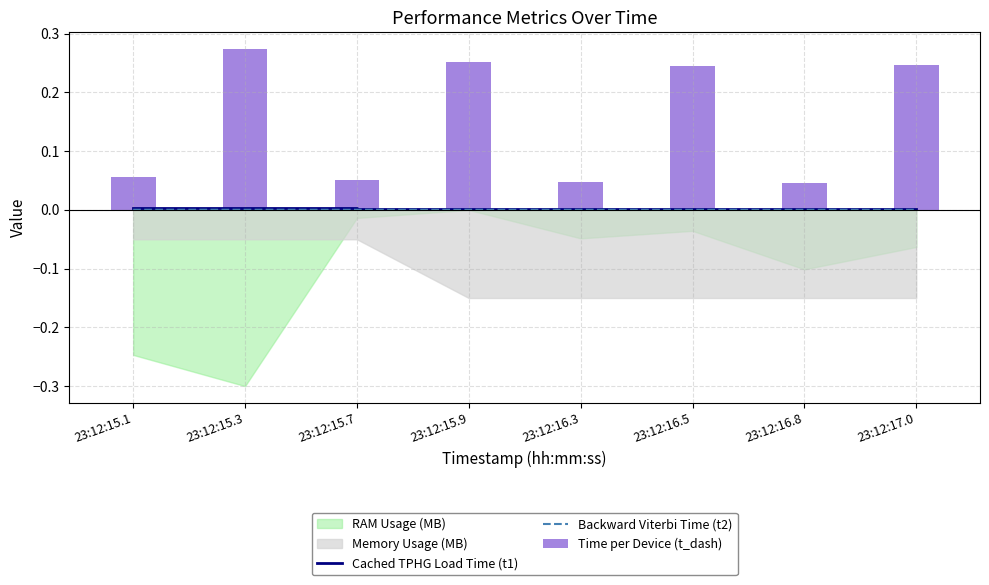

True or false: Cached TPHG Load Time (t1) has a value of 0.0 at 23:12:16.3.

True